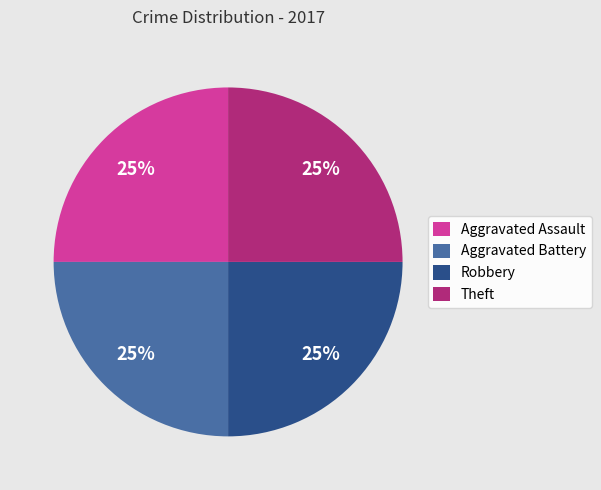

True or false: Theft accounts for 18% of the total.

False